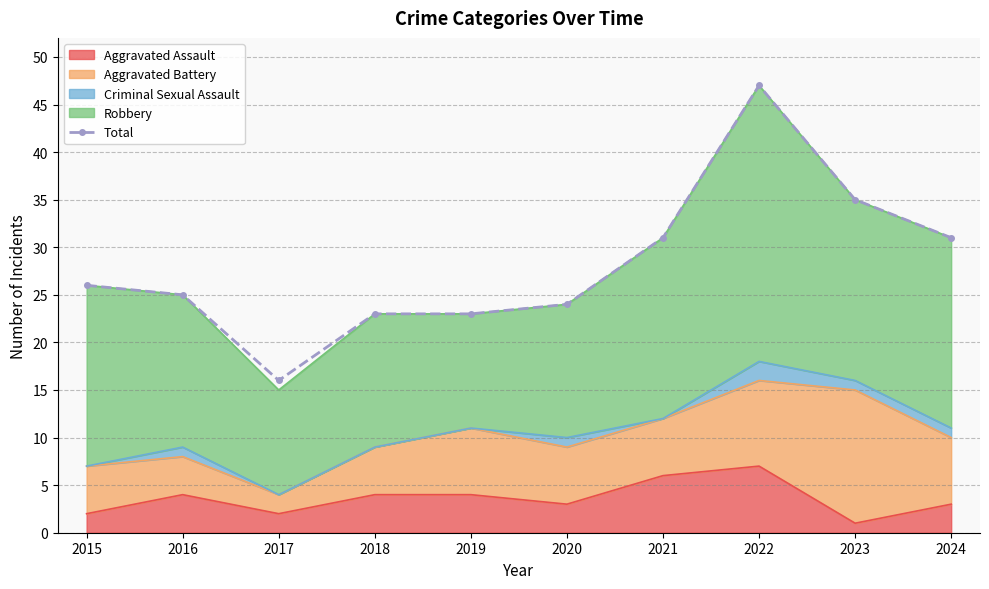

Is it true that the value at 2017 is 10?

False